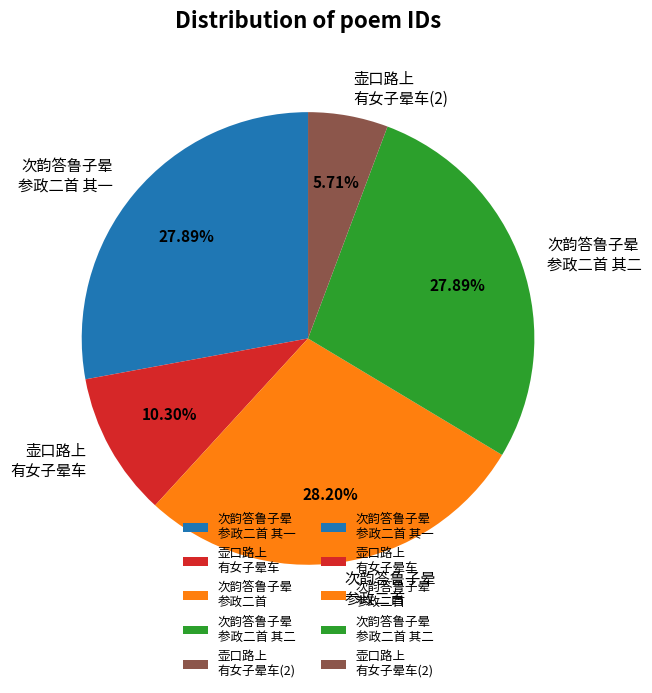

How many segments does this pie chart have?

5